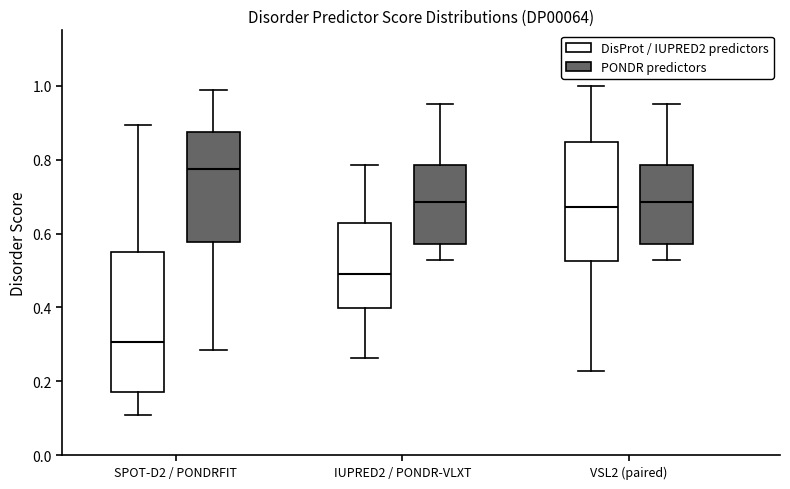

Reading left to right, transcribe this box plot: for each box, give where its median line is, the range the box spans, and where its two whiskers end, as read against the y-axis. The values are not printed on the chart, so give them approximately, as read against the axis.

SPOT-D2 / PONDRFIT (DisProt / IUPRED2 predictors): median 0.30, box 0.18 to 0.56, whiskers 0.12 to 0.90
SPOT-D2 / PONDRFIT (PONDR predictors): median 0.78, box 0.58 to 0.88, whiskers 0.28 to 0.98
IUPRED2 / PONDR-VLXT (DisProt / IUPRED2 predictors): median 0.48, box 0.40 to 0.62, whiskers 0.26 to 0.78
IUPRED2 / PONDR-VLXT (PONDR predictors): median 0.68, box 0.58 to 0.78, whiskers 0.52 to 0.94
VSL2 (paired) (DisProt / IUPRED2 predictors): median 0.68, box 0.52 to 0.84, whiskers 0.22 to 1.00
VSL2 (paired) (PONDR predictors): median 0.68, box 0.58 to 0.78, whiskers 0.52 to 0.94